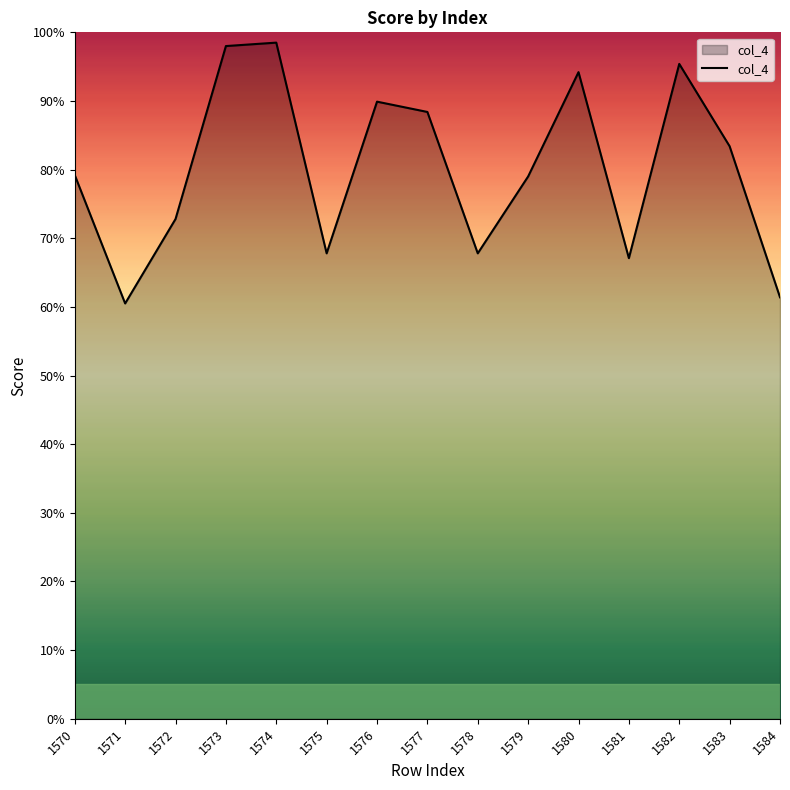

Is it true that the value at 1584 is 30.2?

False